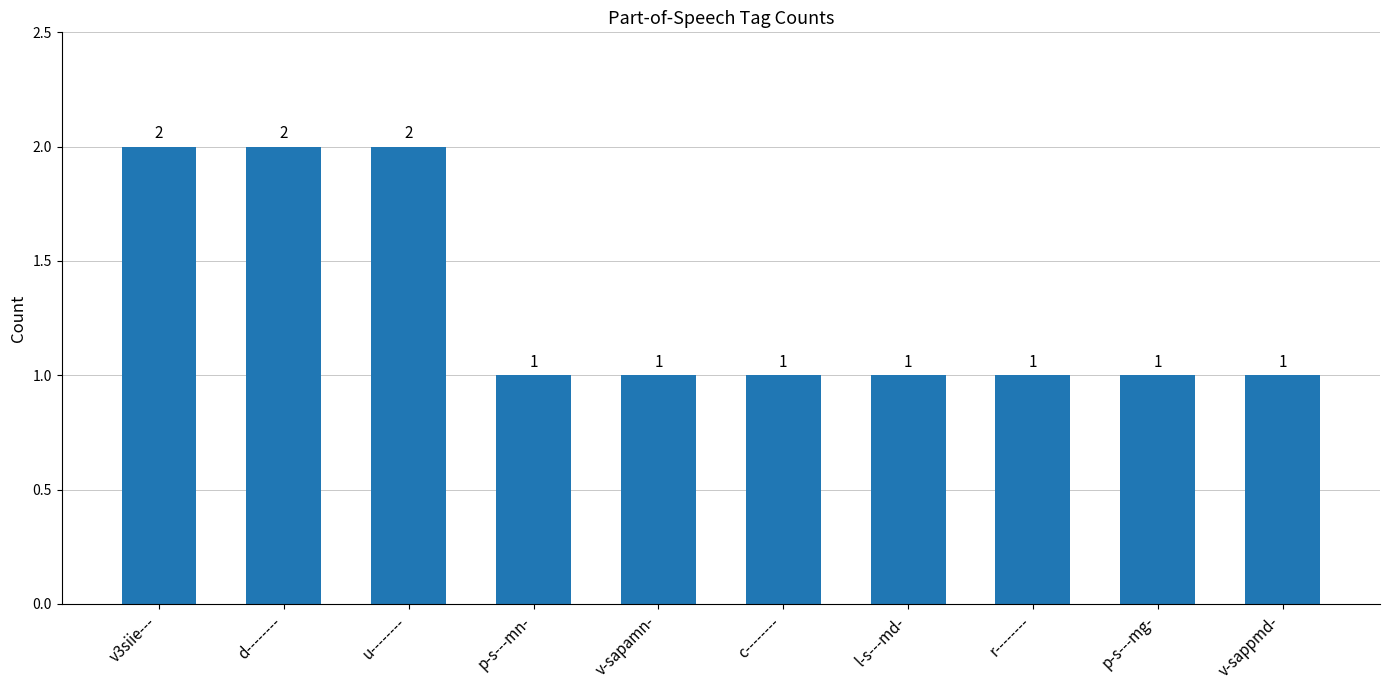

Which has a higher value, v3siie--- or r--------?

v3siie---